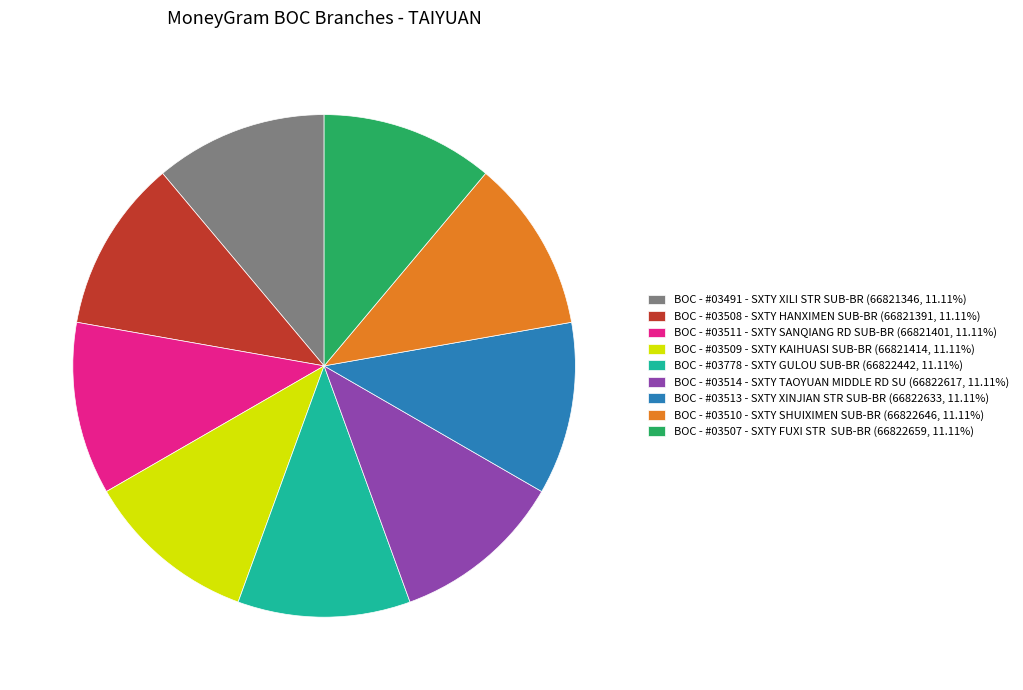

Is the sum of BOC - #03510 - SXTY SHUIXIMEN SUB-BR and BOC - #03513 - SXTY XINJIAN STR SUB-BR greater than half?

No